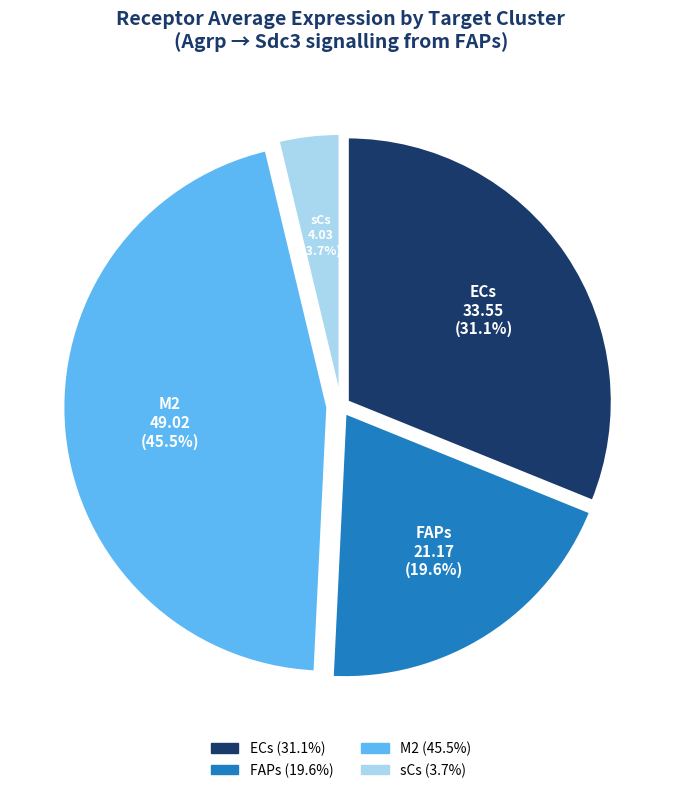

Is it true that M2 is 59% of the pie?

False